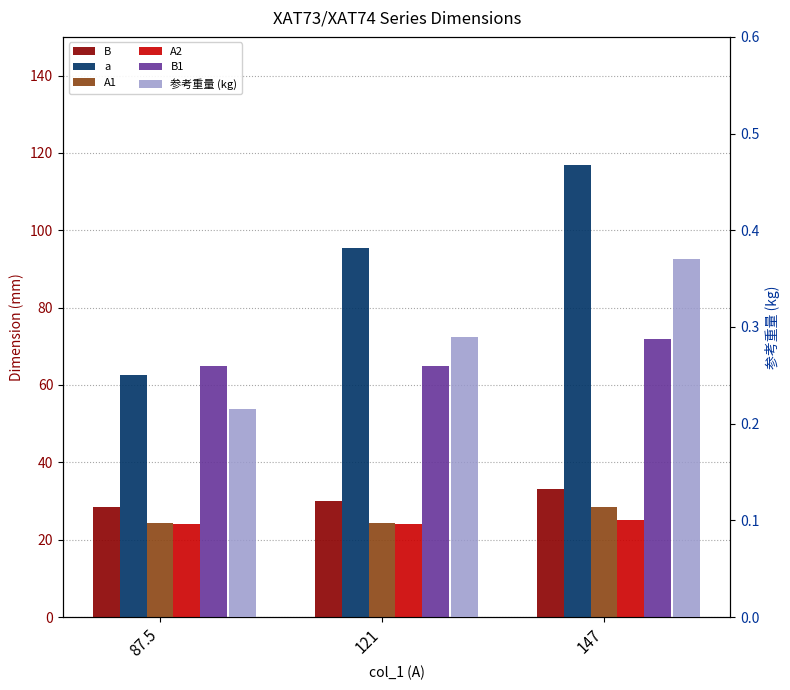

What is the label of the 2nd bar from the left?

121